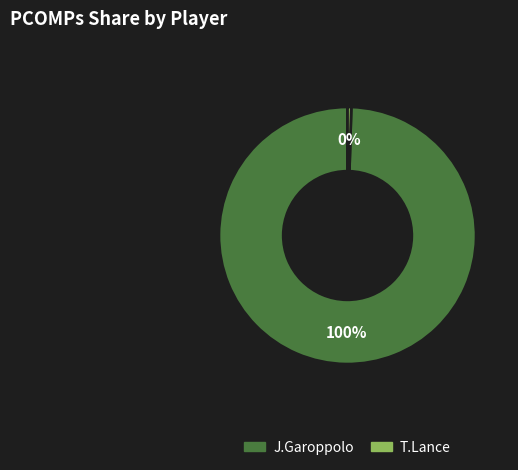

Is there any slice that represents more than half of the pie?

Yes